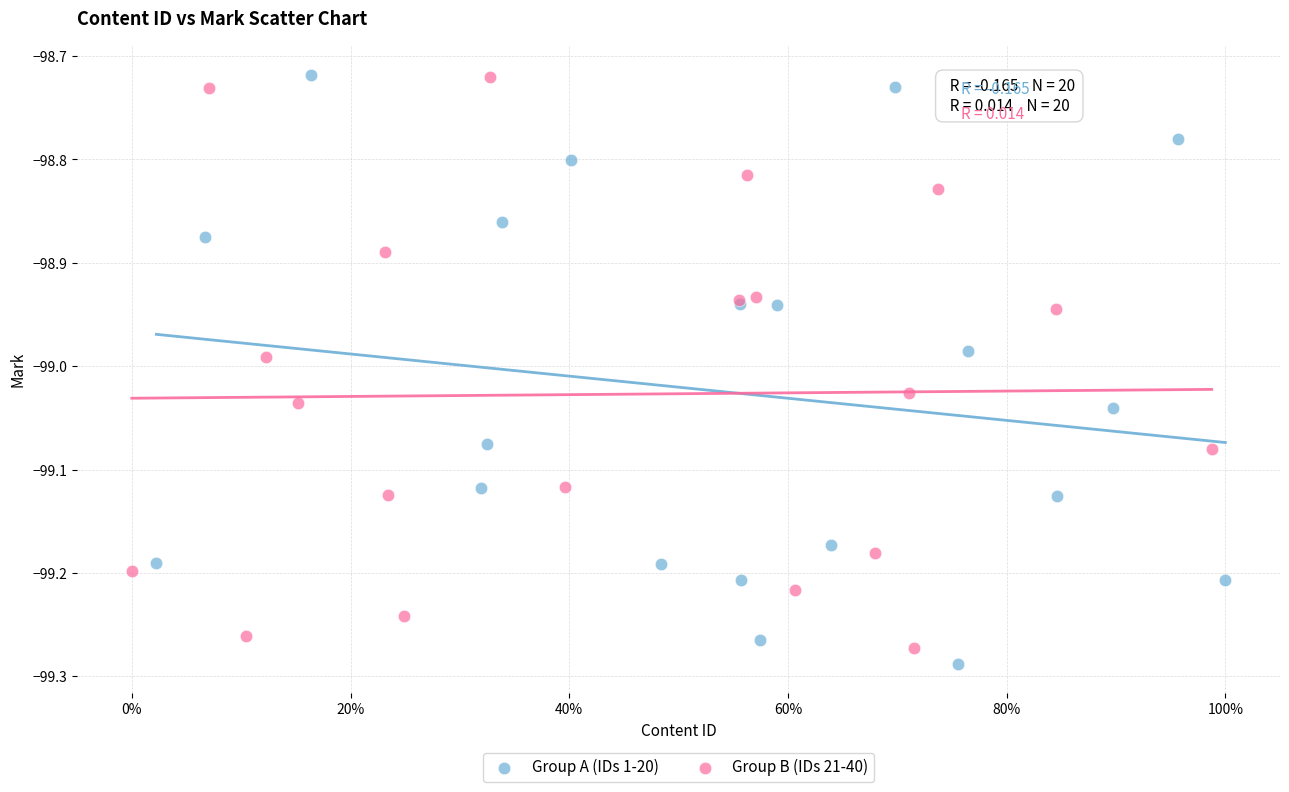

What are all the series names shown in the legend?

Group A (IDs 1-20), Group B (IDs 21-40)